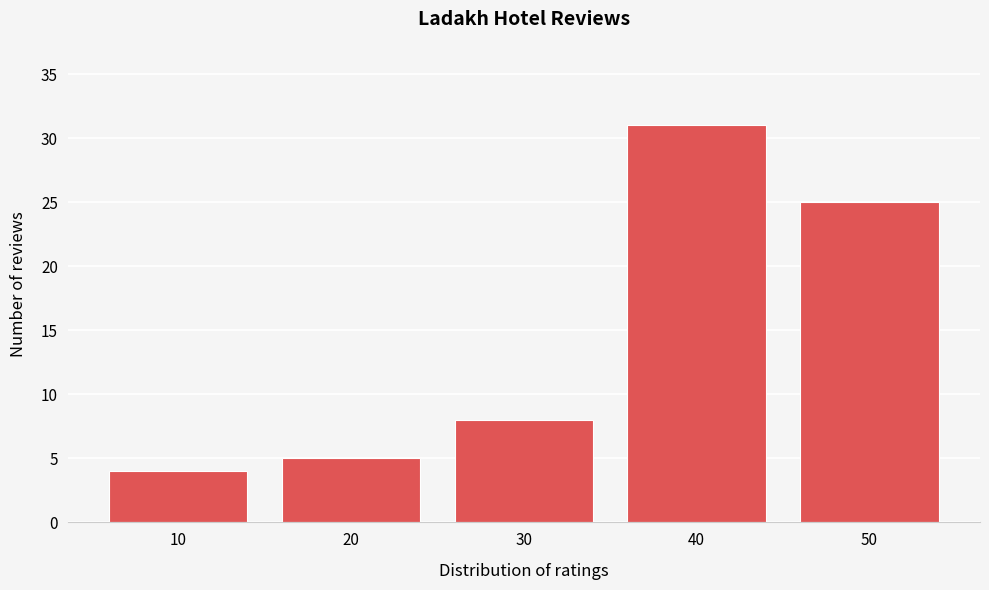

What is the height of the bar covering 15 to 25 on the x-axis? The values are not printed on the chart, so give them approximately, as read against the axis.

5